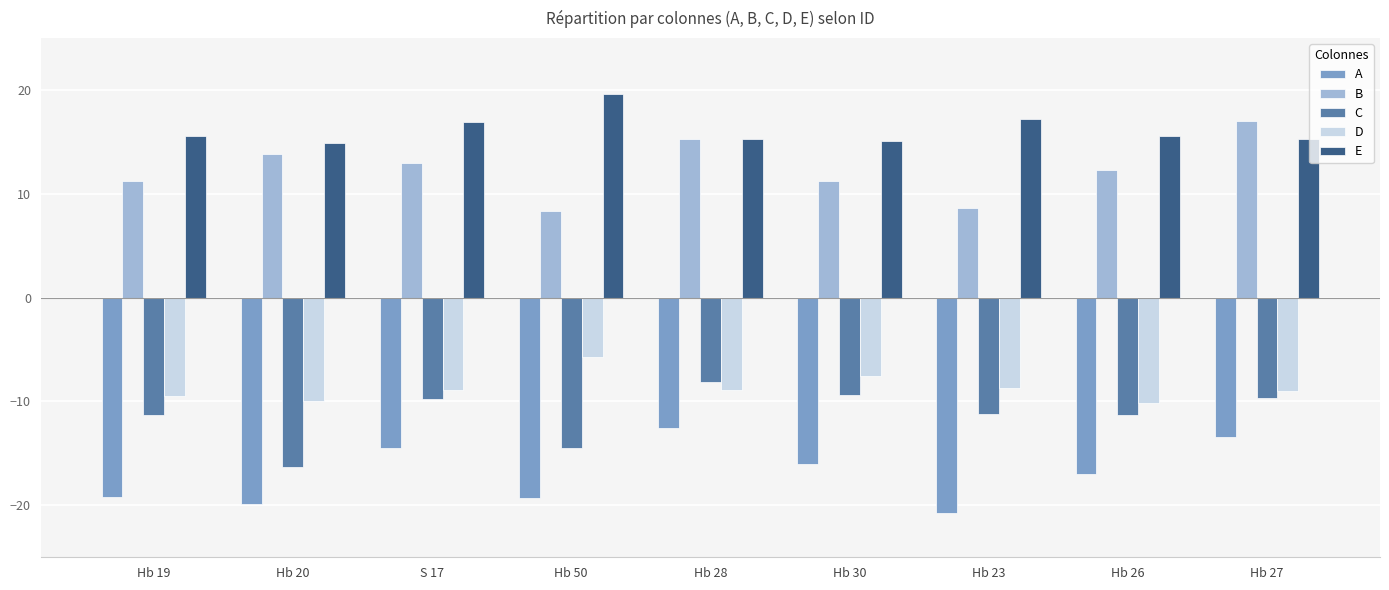

What is the value of the E bar at the 7th from the left?

17.2